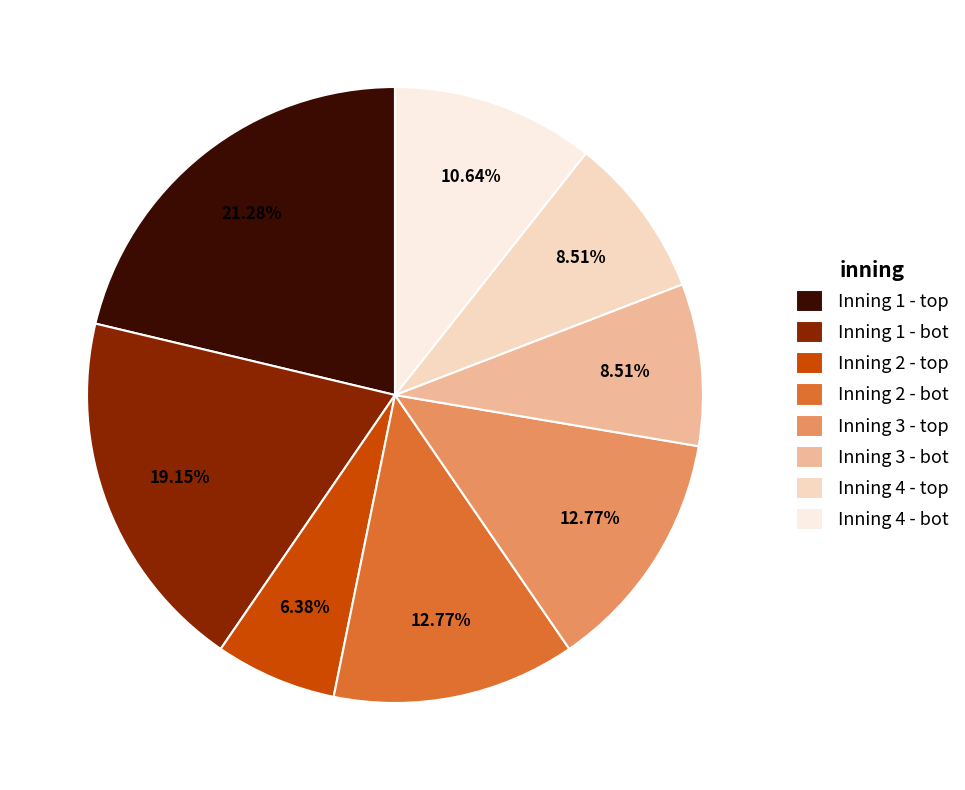

Which category has the biggest portion of the pie?

Inning 1 - top